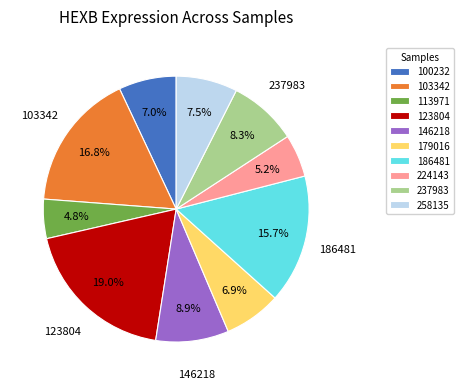

Combined, what portion of the pie is 103342 and 258135?

24.3%